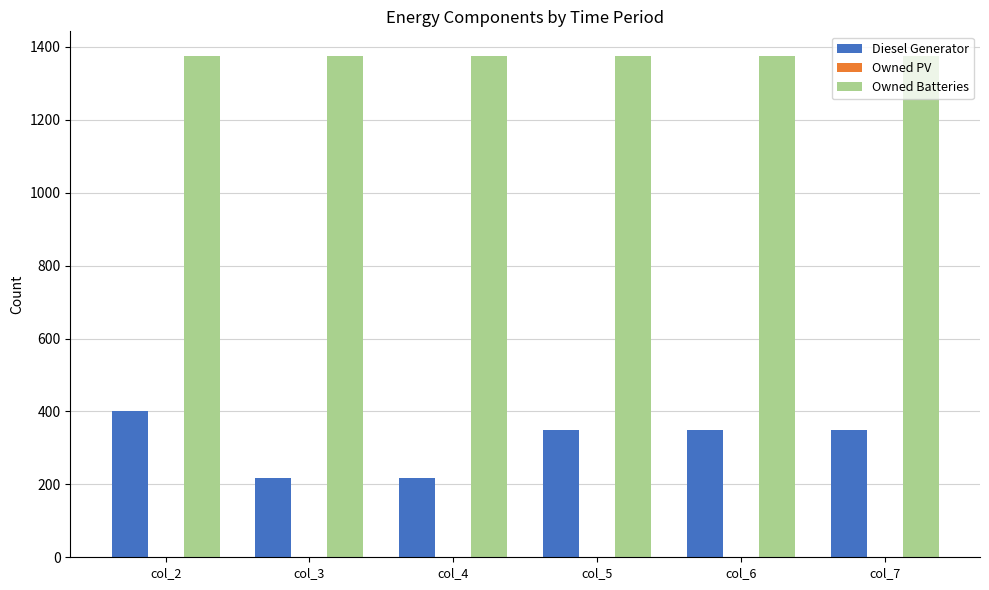

What is the difference between the highest and lowest values at col_7?

1024